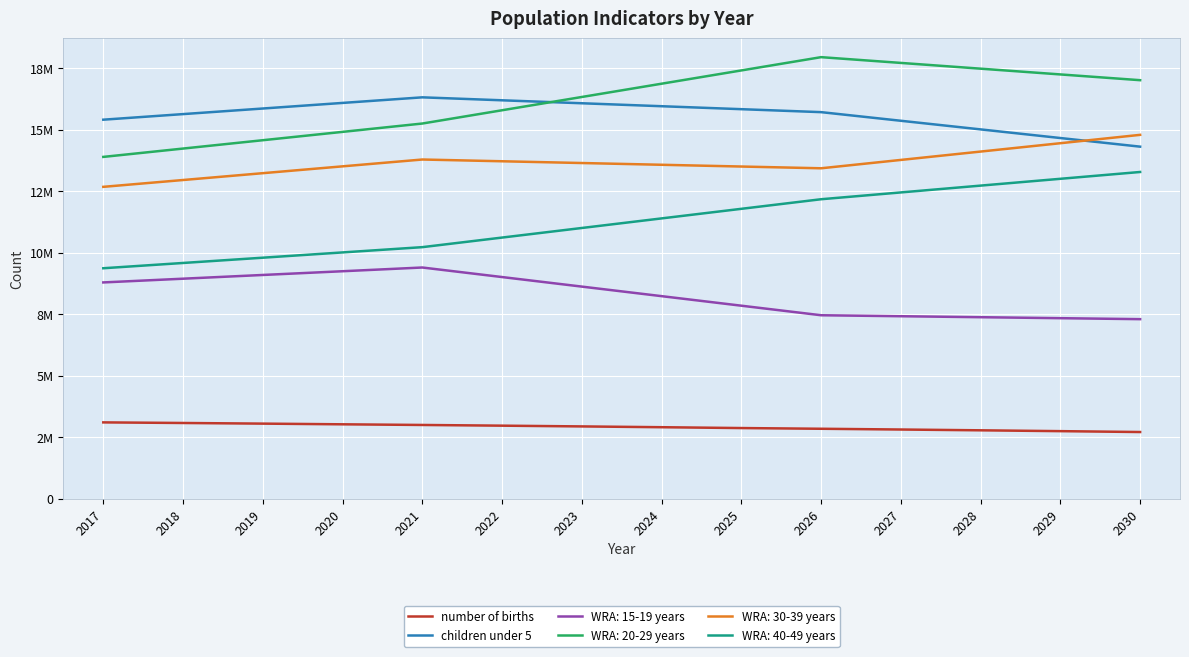

Is this an area chart (filled region under the line)?

No